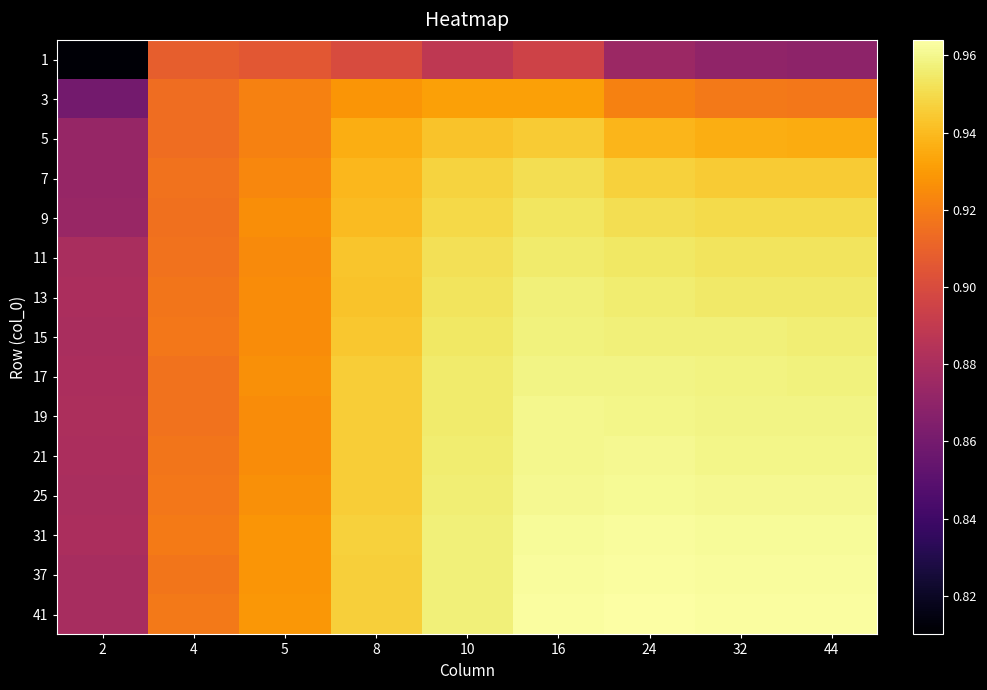

What is the maximum value shown in the chart?

1.0